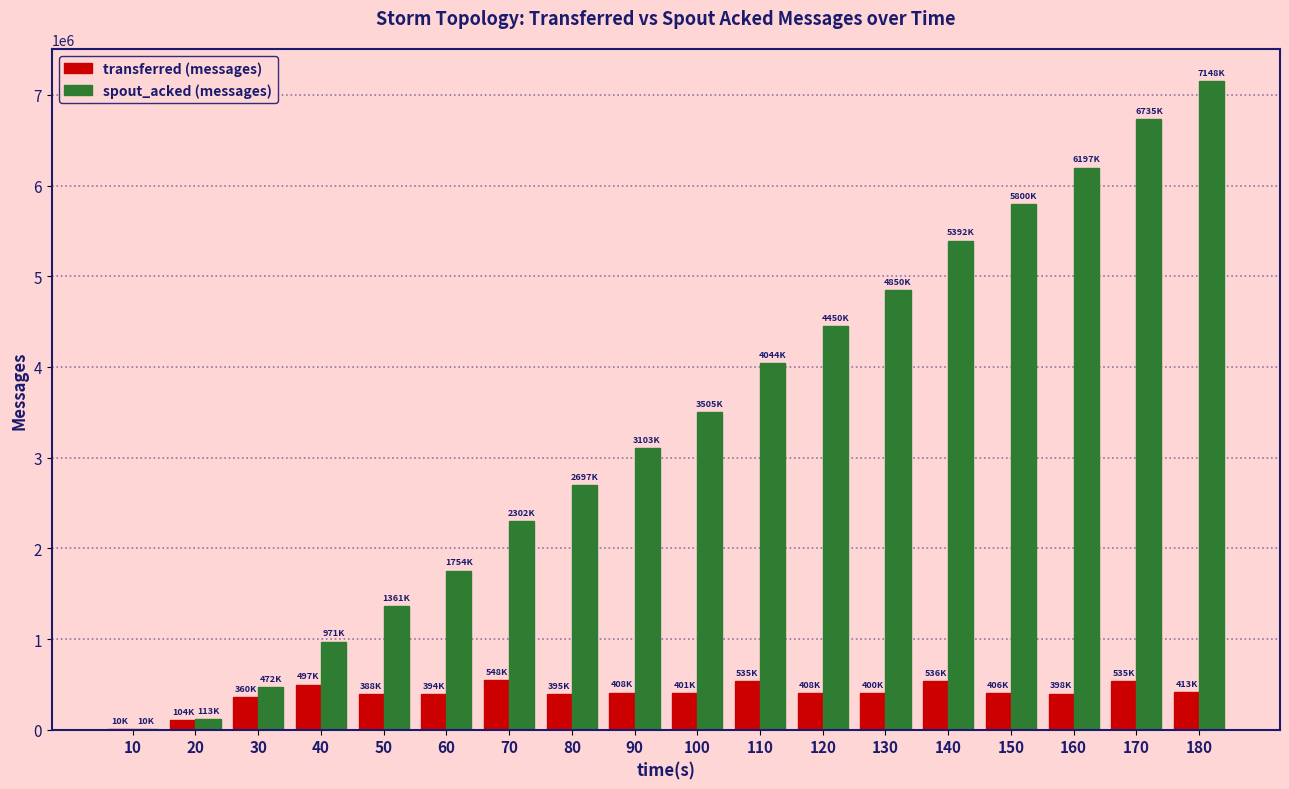

What is the maximum value for spout_acked (messages)?

7148480